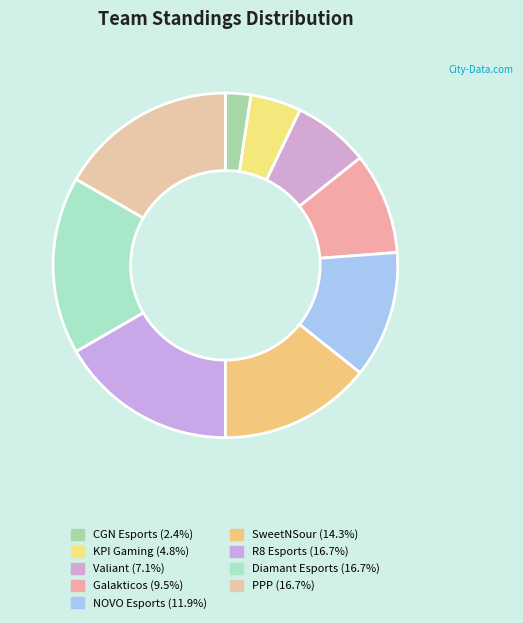

How many segments does this pie chart have?

9